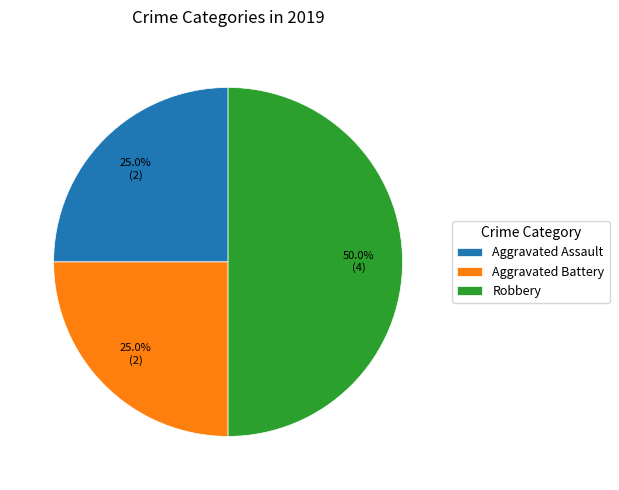

What is the largest slice in the pie chart?

Robbery